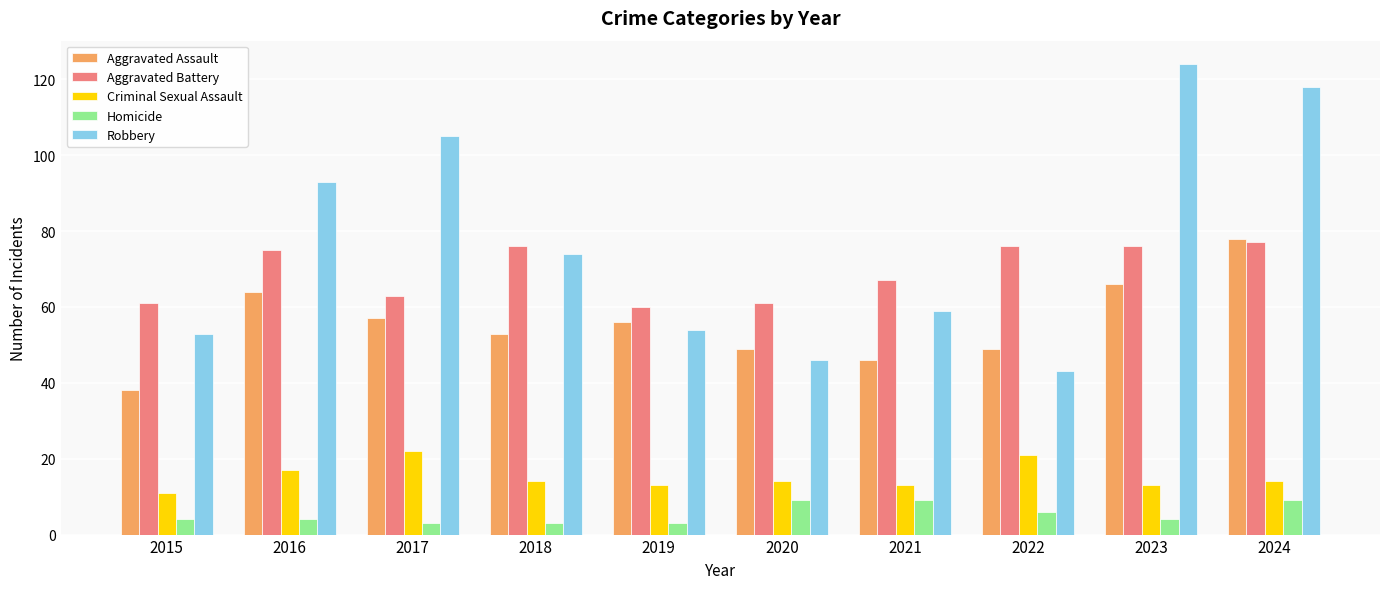

Which series has the largest range (max minus min)?

Robbery